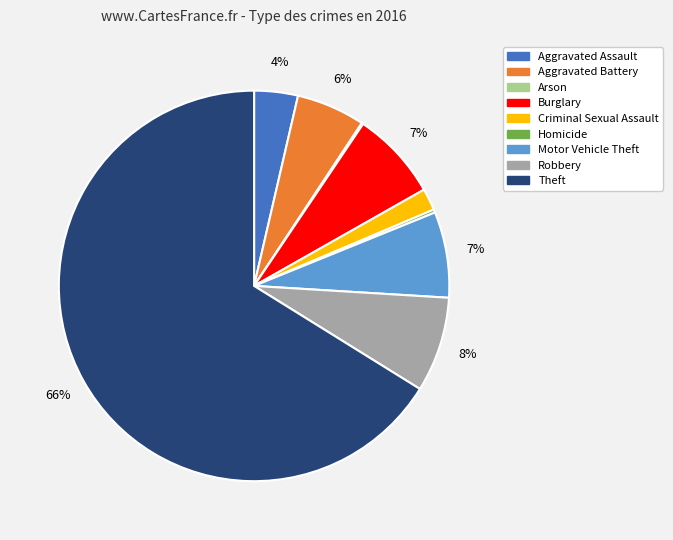

To the nearest percent, what is the combined percentage of Aggravated Assault and Motor Vehicle Theft?

11%